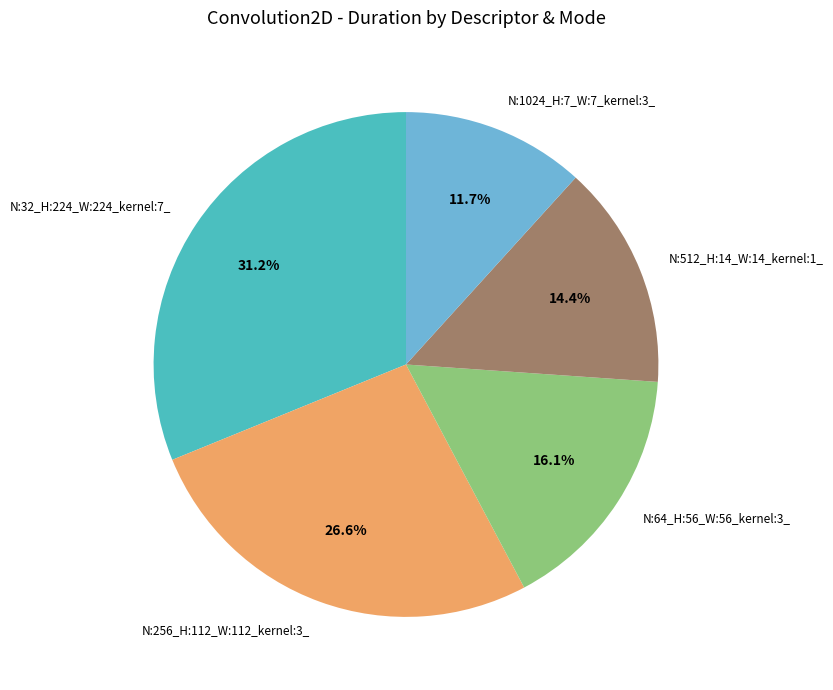

Is N:512_H:14_W:14_kernel:1_ the majority of the pie?

No